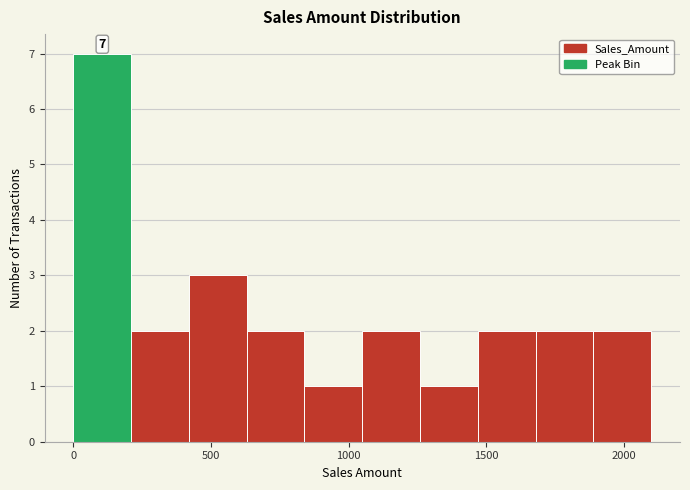

Over which range of the x-axis is the bar tallest?

0 to 210